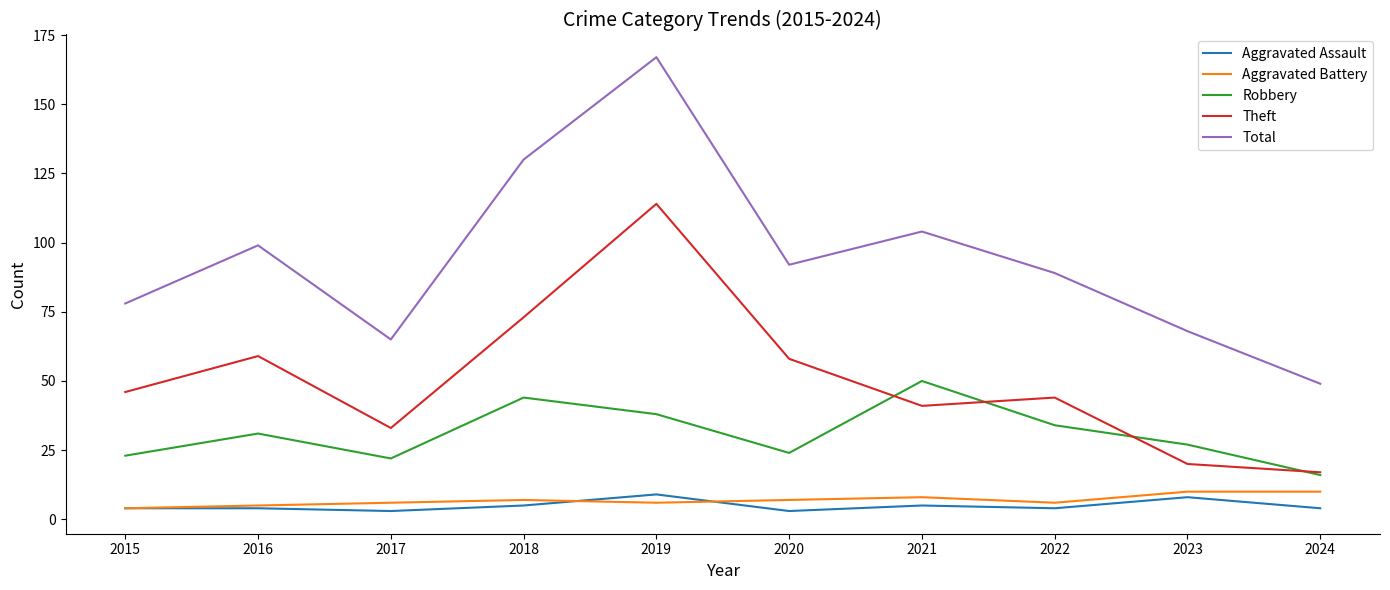

The value of Theft at 2020 is 85. True or false?

False